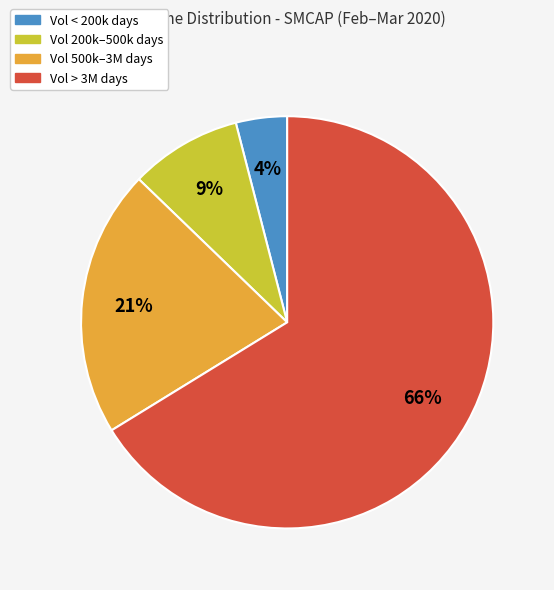

Does any single category account for the majority?

Yes